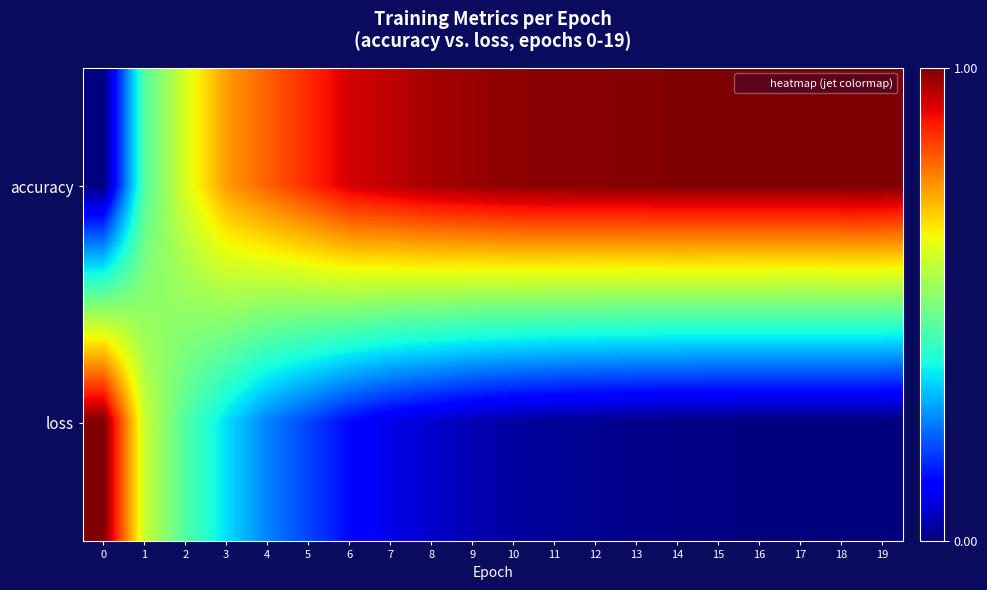

Reading left to right, what are all the values shown in this chart?

accuracy: 0=0.0	1=0.4	2=0.6	3=0.7	4=0.8	5=0.9	6=0.9	7=0.9	8=1.0	9=1.0	10=1.0	11=1.0	12=1.0	13=1.0	14=1.0	15=1.0	16=1.0	17=1.0	18=1.0	19=1.0
loss: 0=1.0	1=0.6	2=0.4	3=0.3	4=0.3	5=0.2	6=0.1	7=0.1	8=0.1	9=0.0	10=0.0	11=0.0	12=0.0	13=0.0	14=0.0	15=0.0	16=0.0	17=0.0	18=0.0	19=0.0